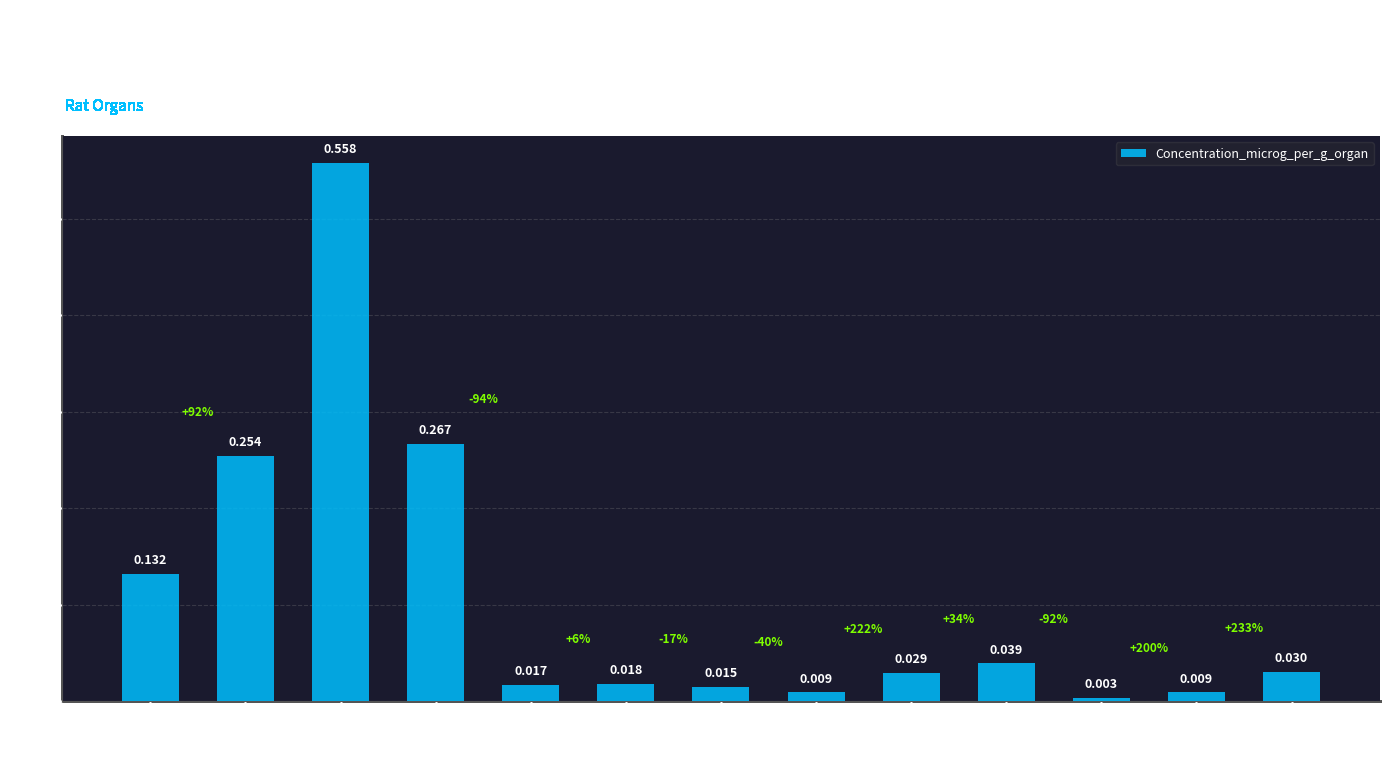

Does the chart contain any negative values?

No